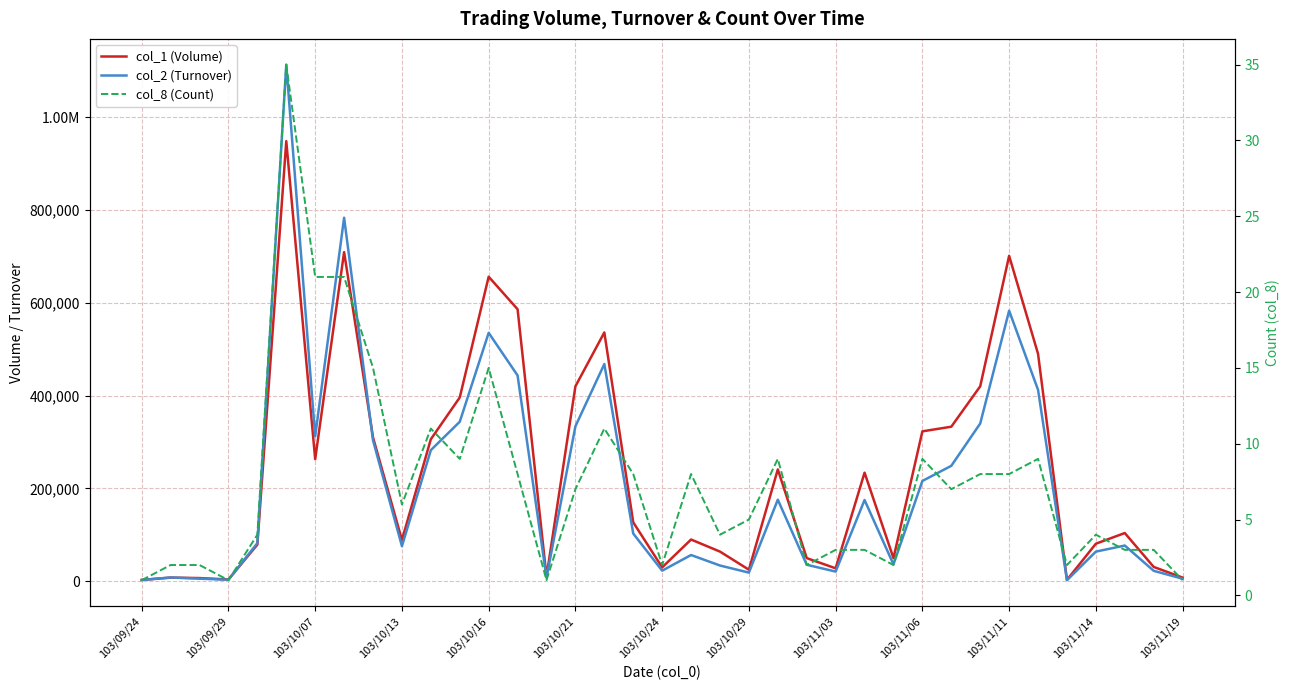

What position from the left is 103/11/03?

25